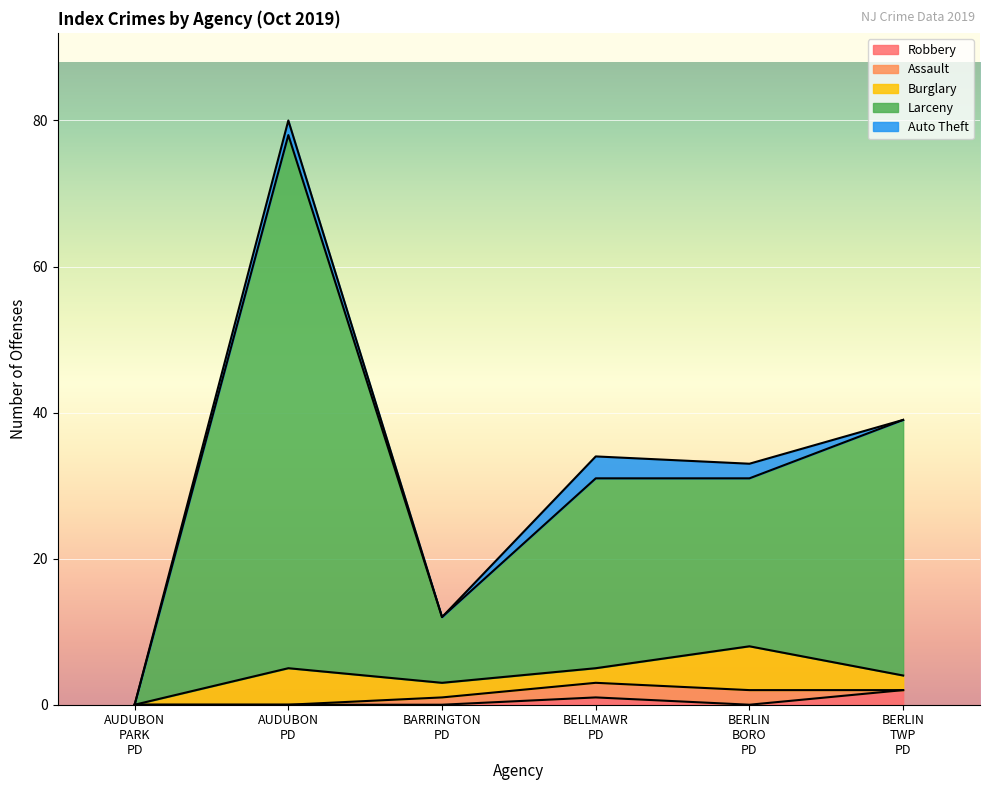

True or false: Larceny and Auto Theft cross at least once.

False